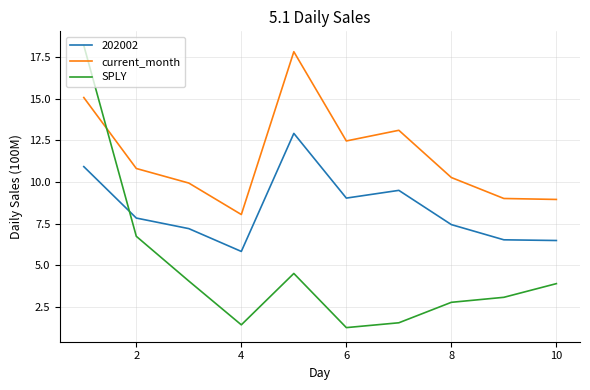

Which series has the largest total across all categories?

current_month